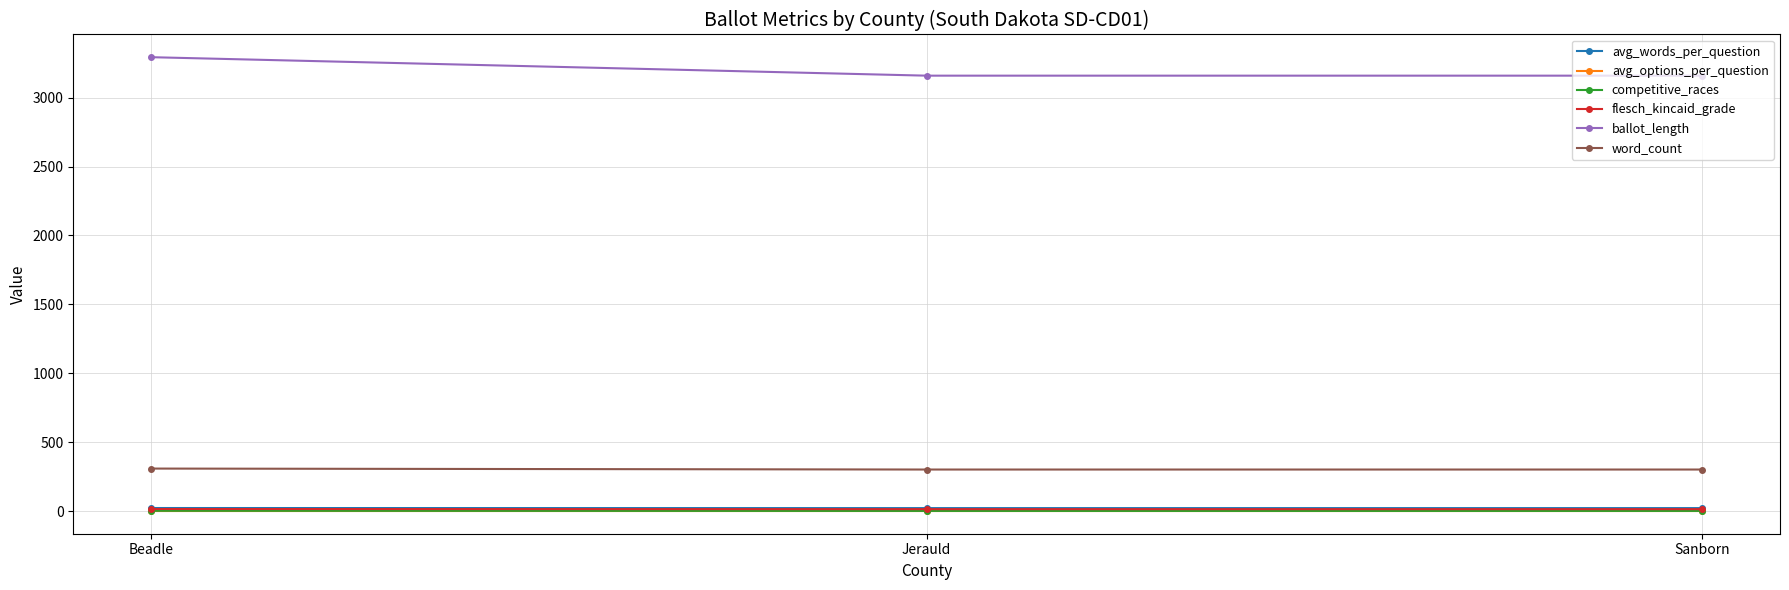

At how many categories does at least one series exceed 1602?

3